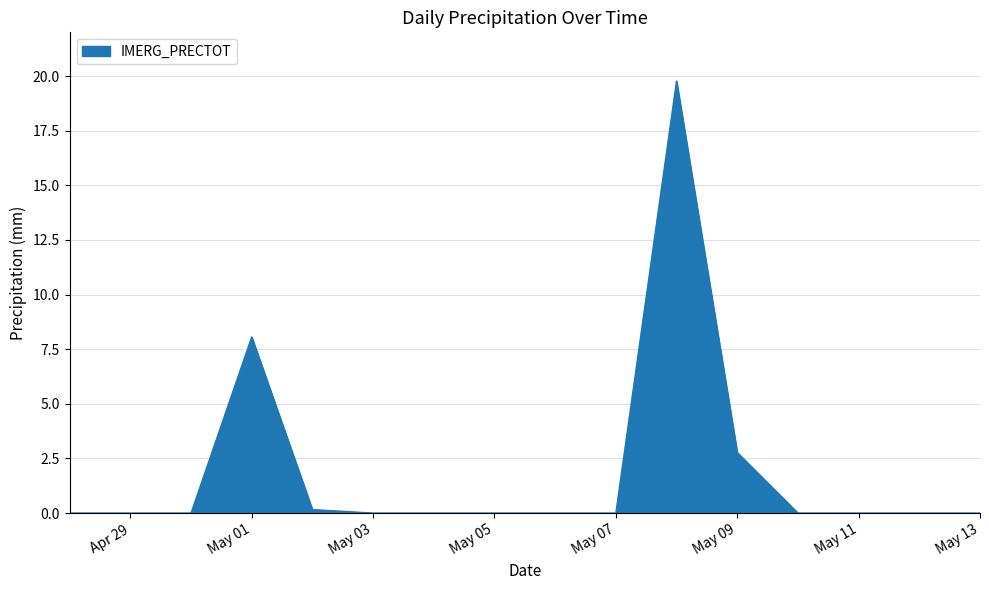

True or false: the data has more than 1 interior local peaks.

True